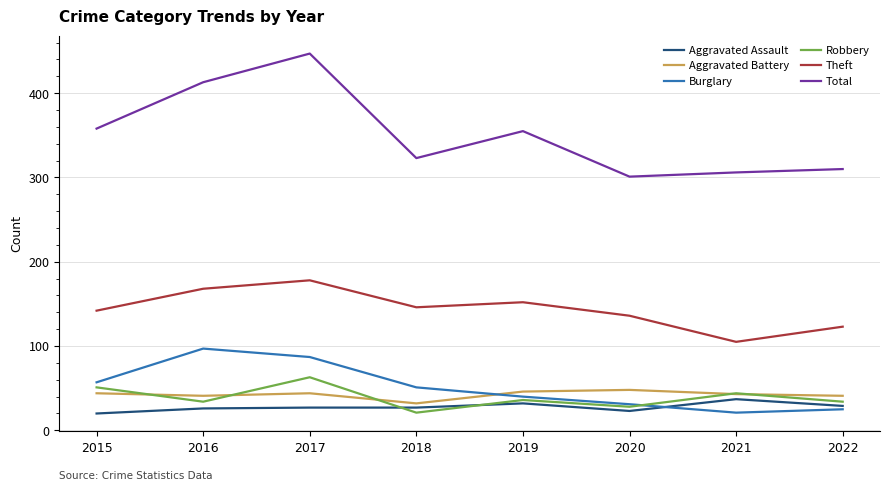

Which series has the widest spread of values?

Total